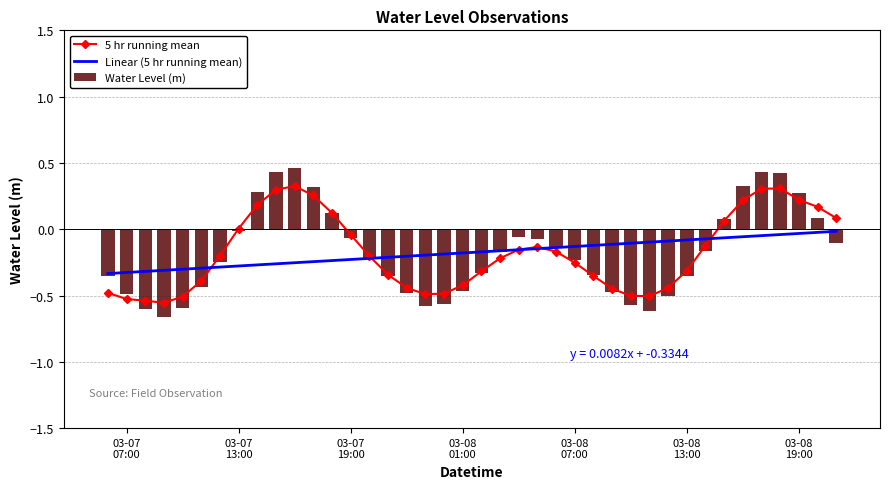

Which series has the largest total across all categories?

5 hr running mean